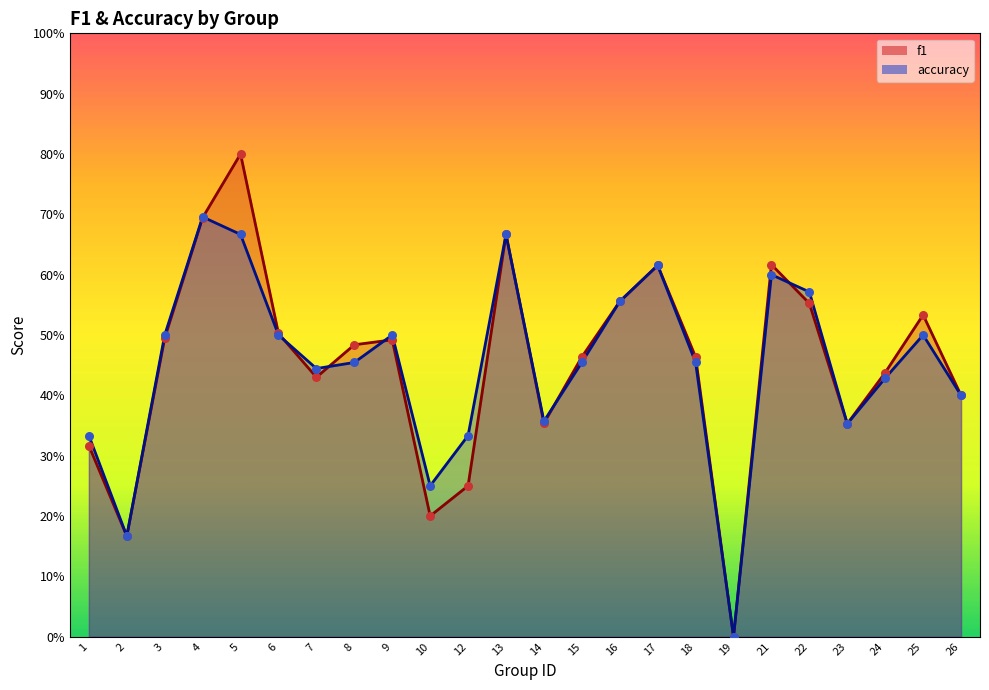

Which series has the largest total across all categories?

f1